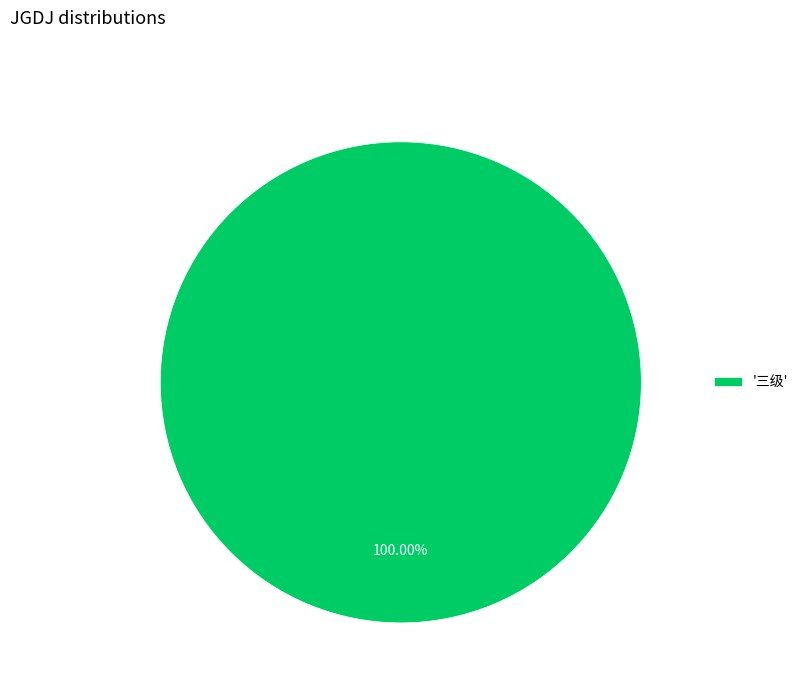

How many segments does this pie chart have?

1